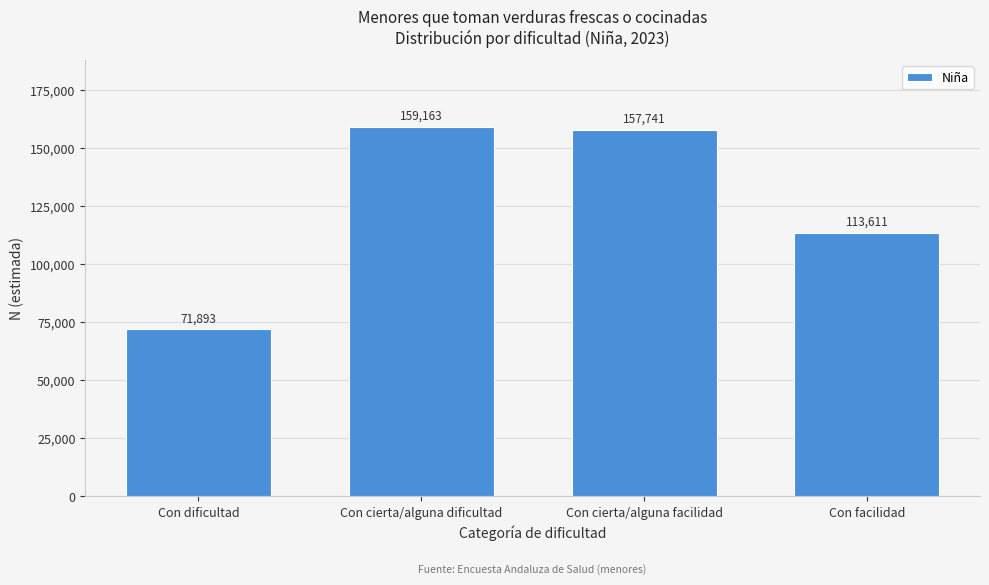

Reading left to right, what are all the values shown in this chart?

71893	159163	157741	113611